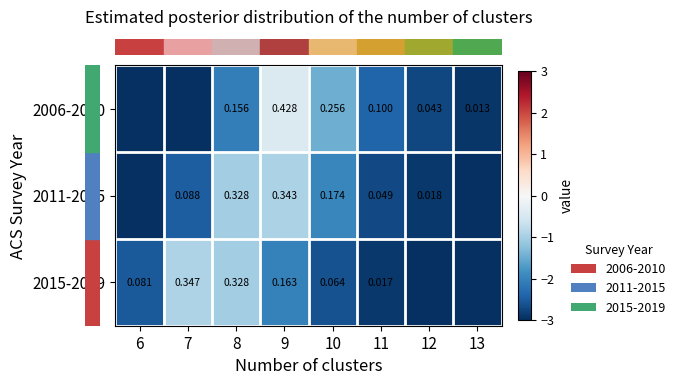

Which category has the highest value across all series?

9